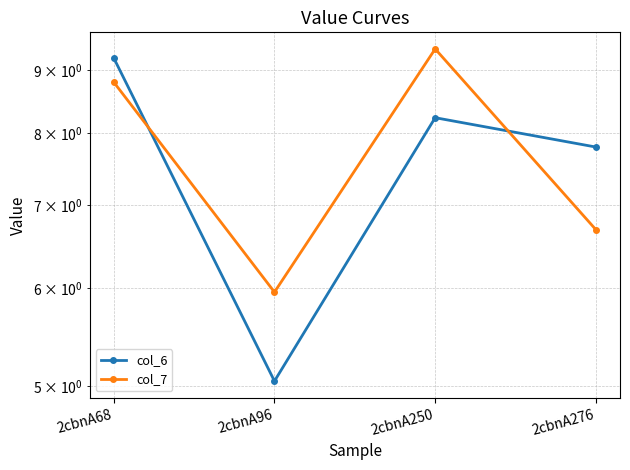

True or false: col_7 and col_6 cross at least once.

True